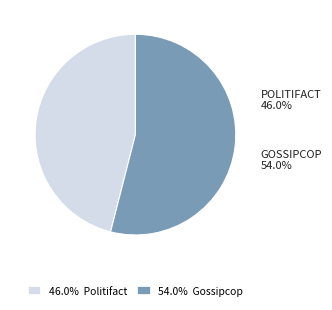

Is the sum of 46.0% Politifact and 54.0% Gossipcop greater than half?

Yes